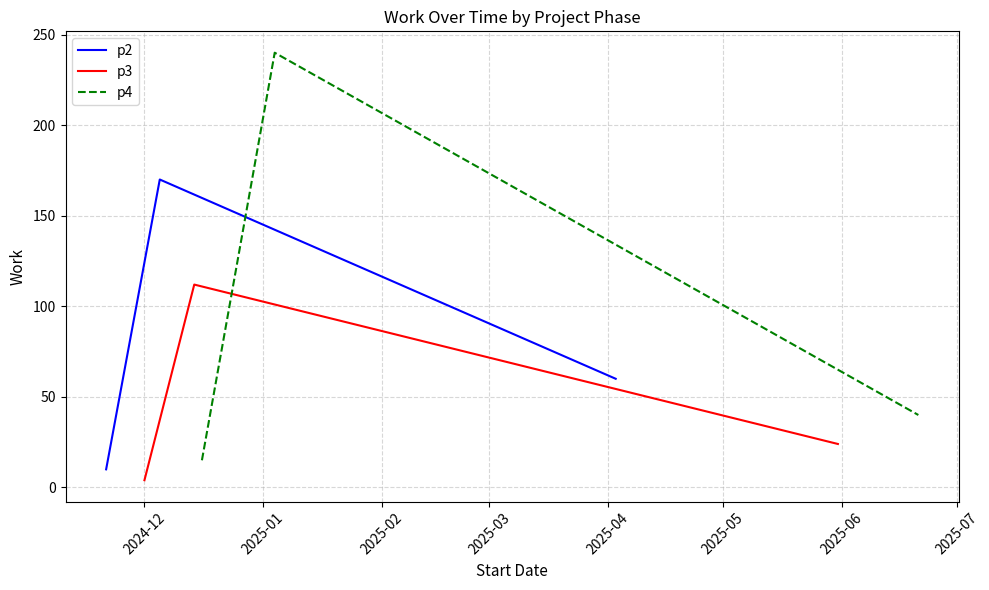

What is the label of the 1st point from the left?

2024-12